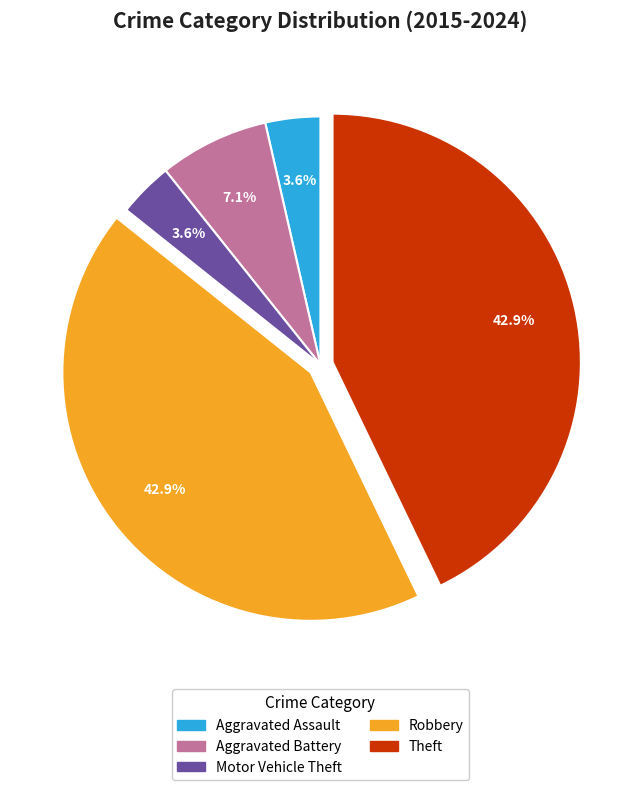

True or false: Theft accounts for 43% of the total.

True